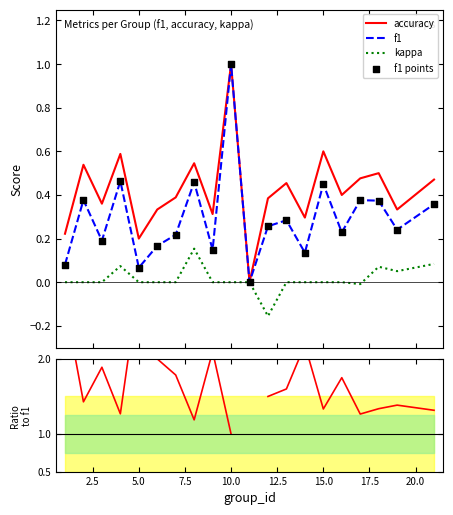

Which series reaches the maximum Y coordinate?

acc/f1